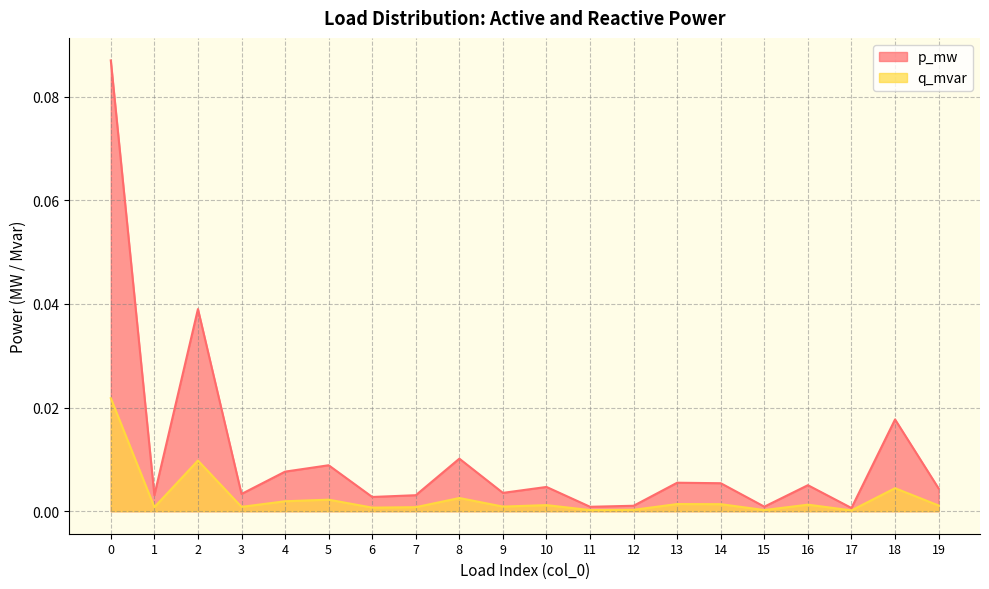

In p_mw, how many points are higher than both neighbors (excluding endpoints)?

7